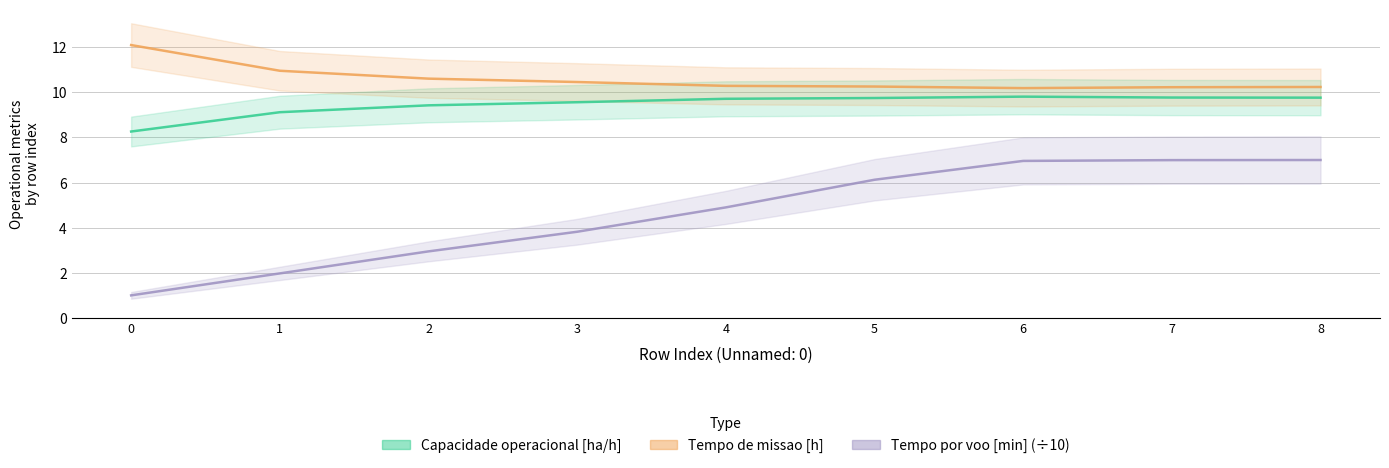

At which category is the sum across all series the highest?

8